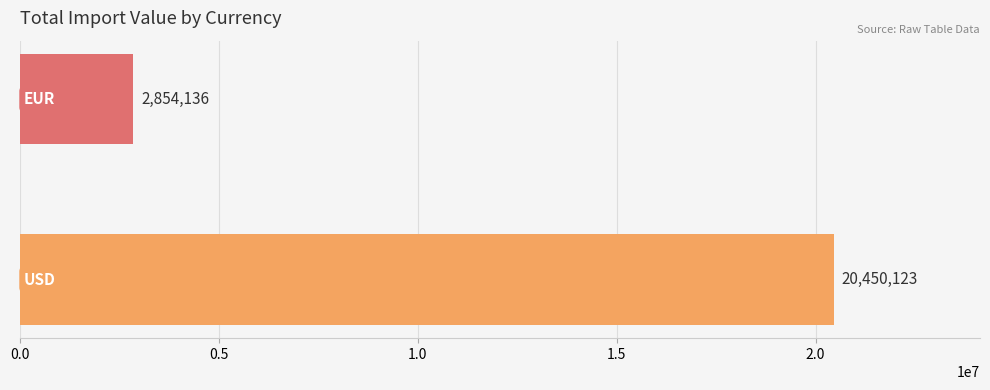

What is the minimum value shown in the chart?

2854136.4